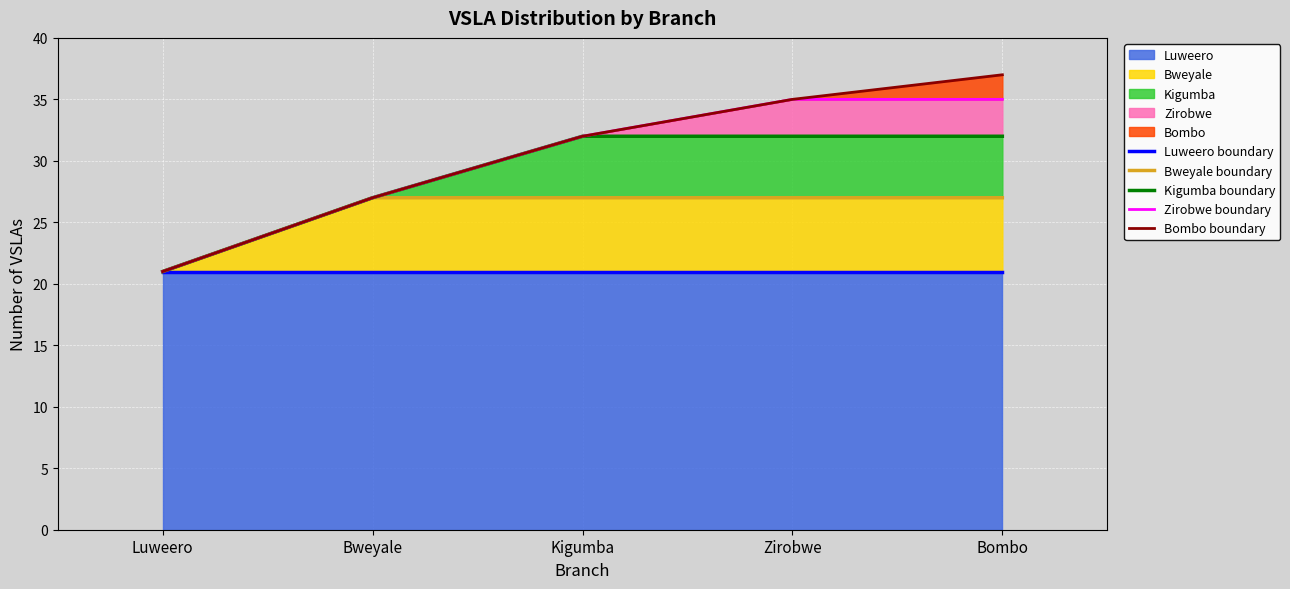

True or false: Bombo boundary and Bweyale boundary intersect in this chart.

False